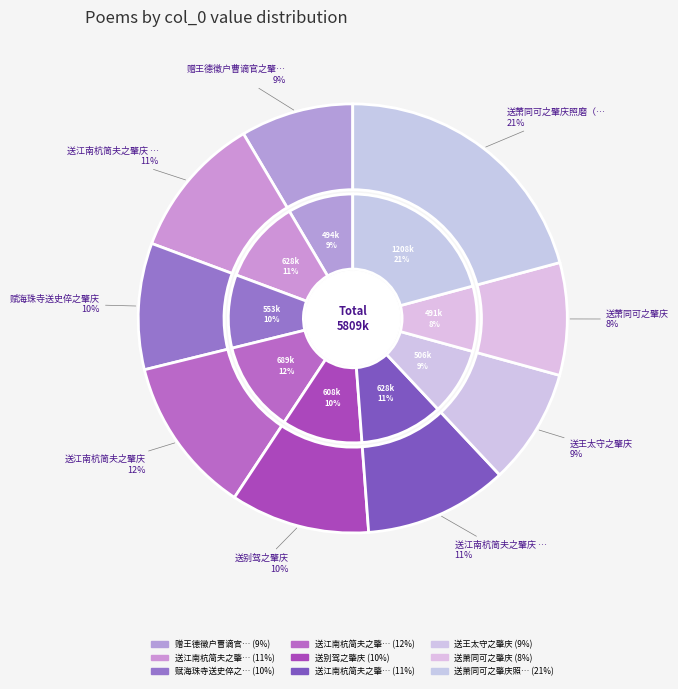

To the nearest percent, what is the difference between the 送萧同可之肇庆照磨（吉州万安人） and 送别驾之肇庆 slice percentages?

10%